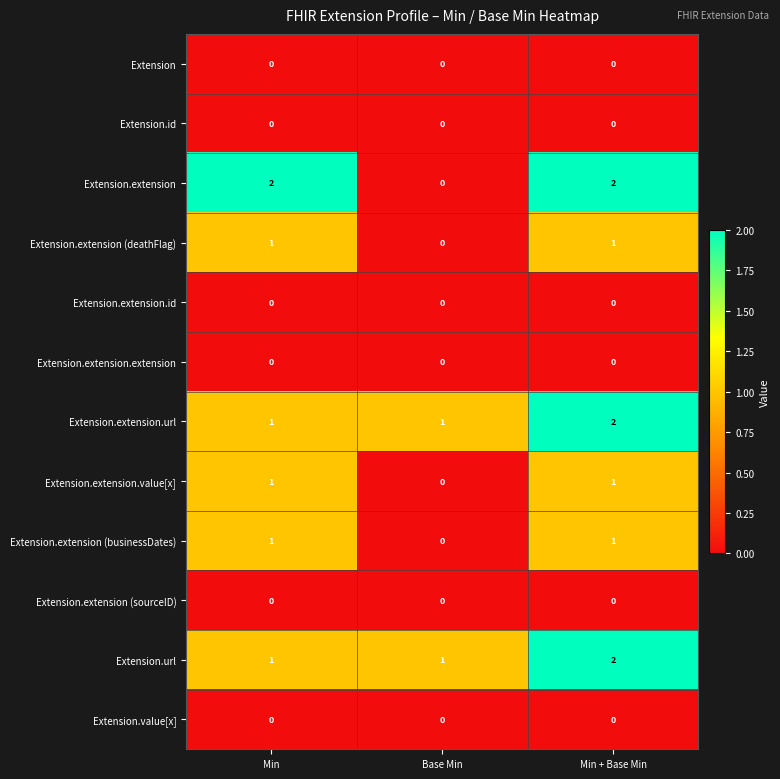

The value of Extension.extension.extension at Min is 0. True or false?

True